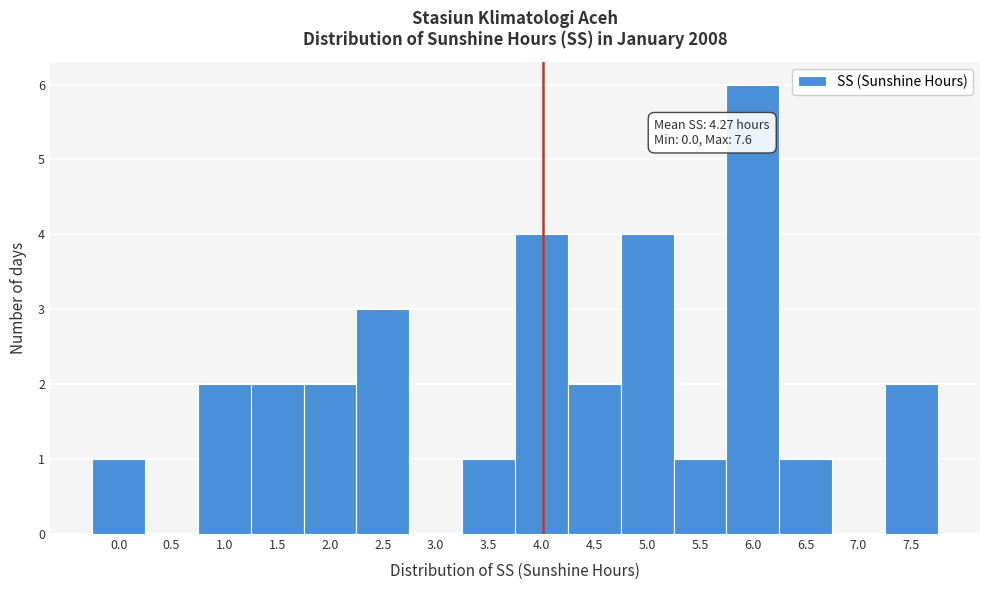

Reading right to left, transcribe all the data shown in this chart.

7.5=2	7.0=0	6.5=1	6.0=6	5.5=1	5.0=4	4.5=2	4.0=4	3.5=1	3.0=0	2.5=3	2.0=2	1.5=2	1.0=2	0.5=0	0.0=1